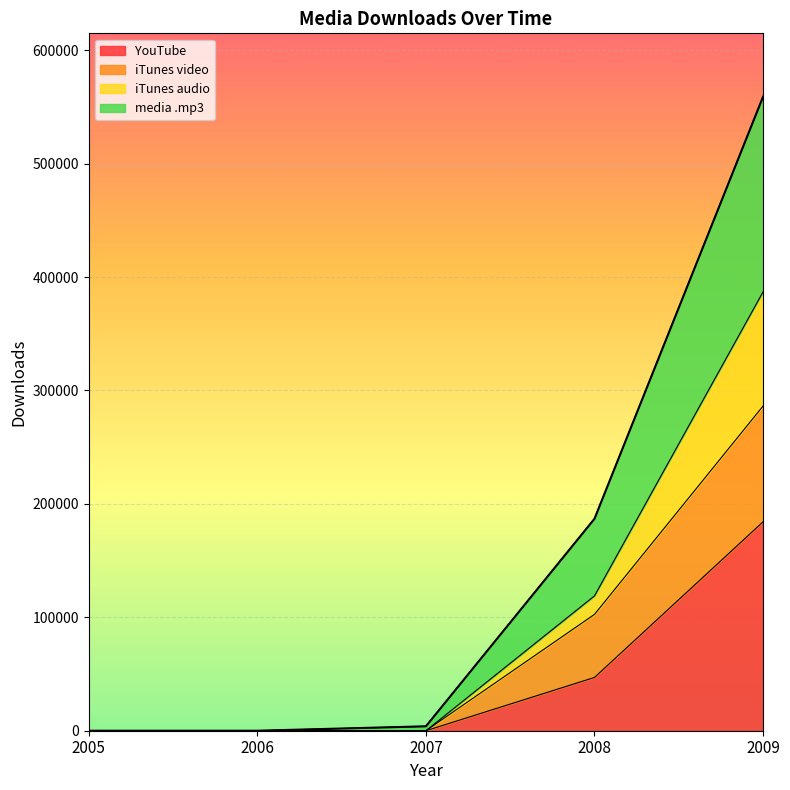

Is the value of YouTube at 2008 greater than the value of media .mp3 at 2007?

Yes